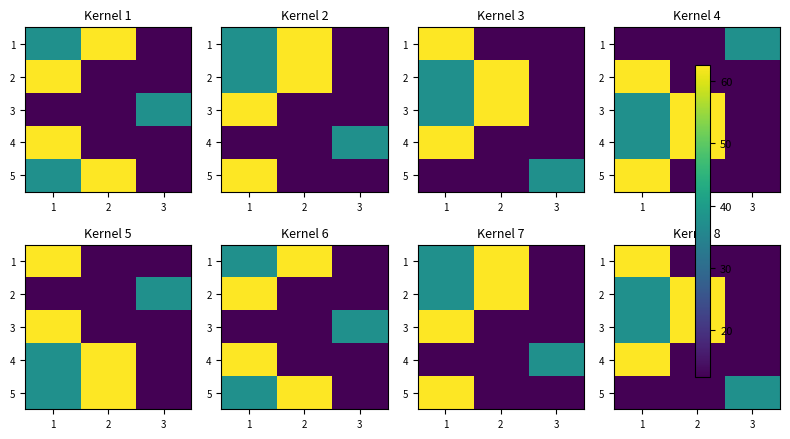

The value of 2 at 3 is 12.5. True or false?

True